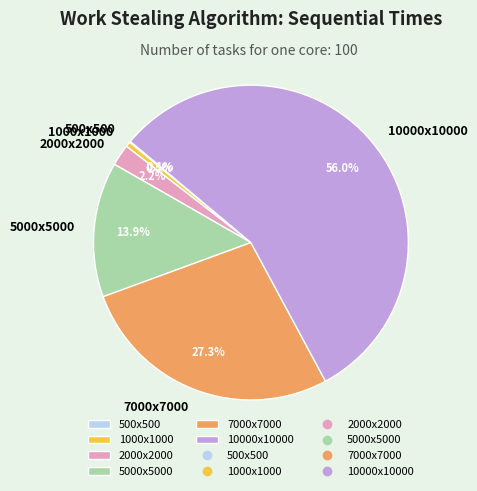

What is the largest slice in the pie chart?

10000x10000